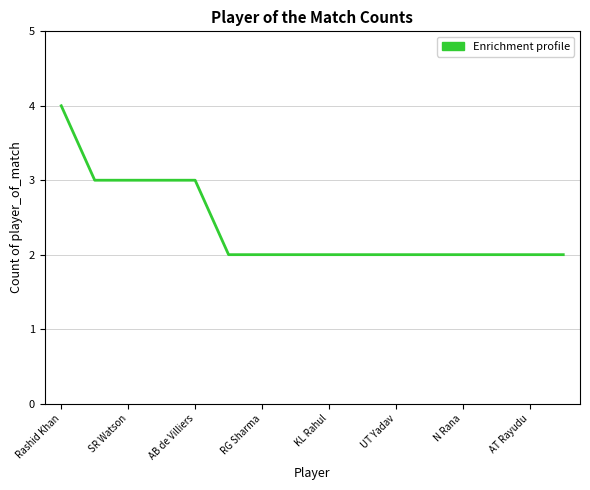

What is the maximum value shown in the chart?

4